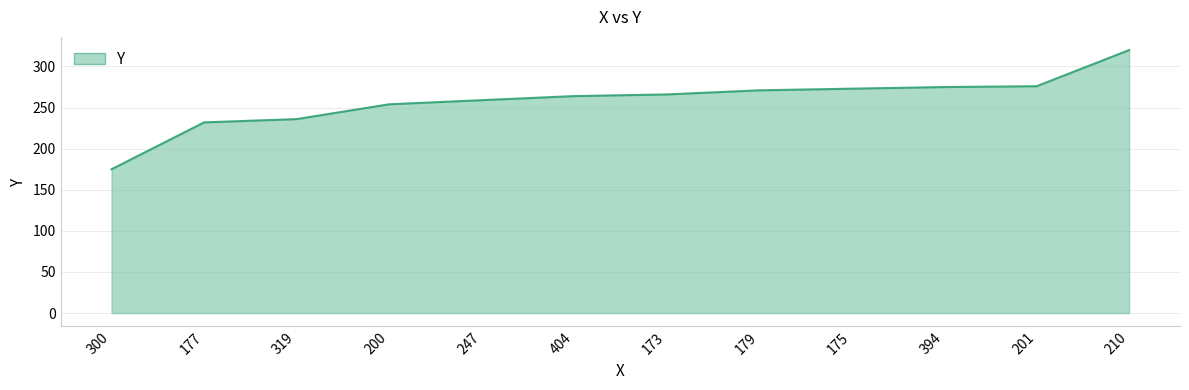

Which category has the highest value across all series?

210